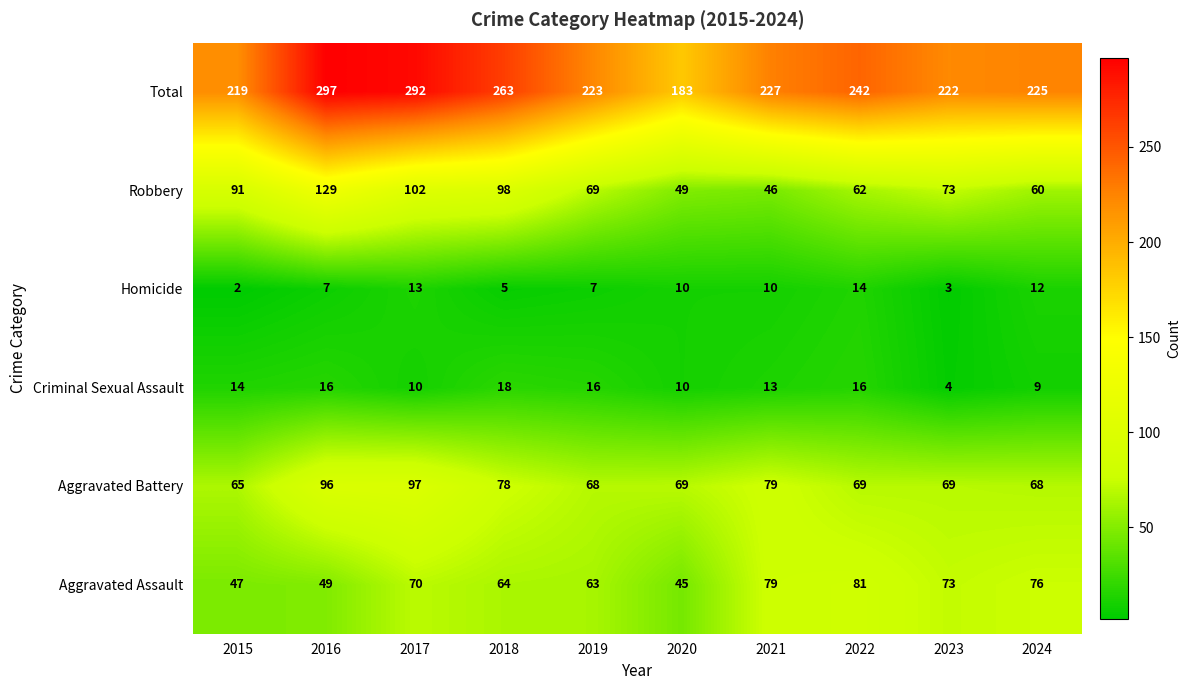

The Criminal Sexual Assault series shows 8 at 2021. True or false?

False